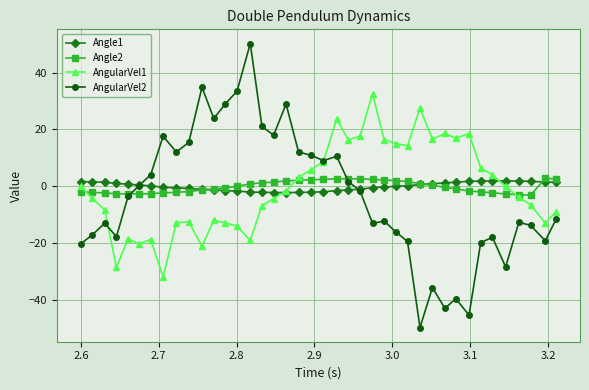

What is the value of the Angle2 point at the 21st from the left?

2.5